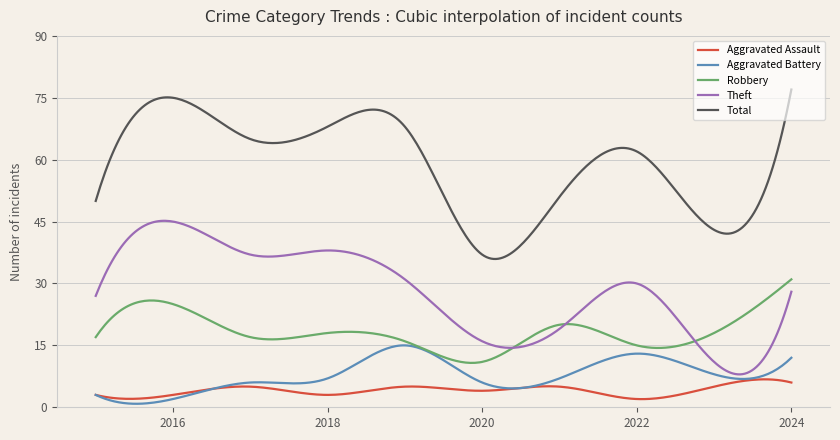

What is the maximum value shown in the chart?

77.0